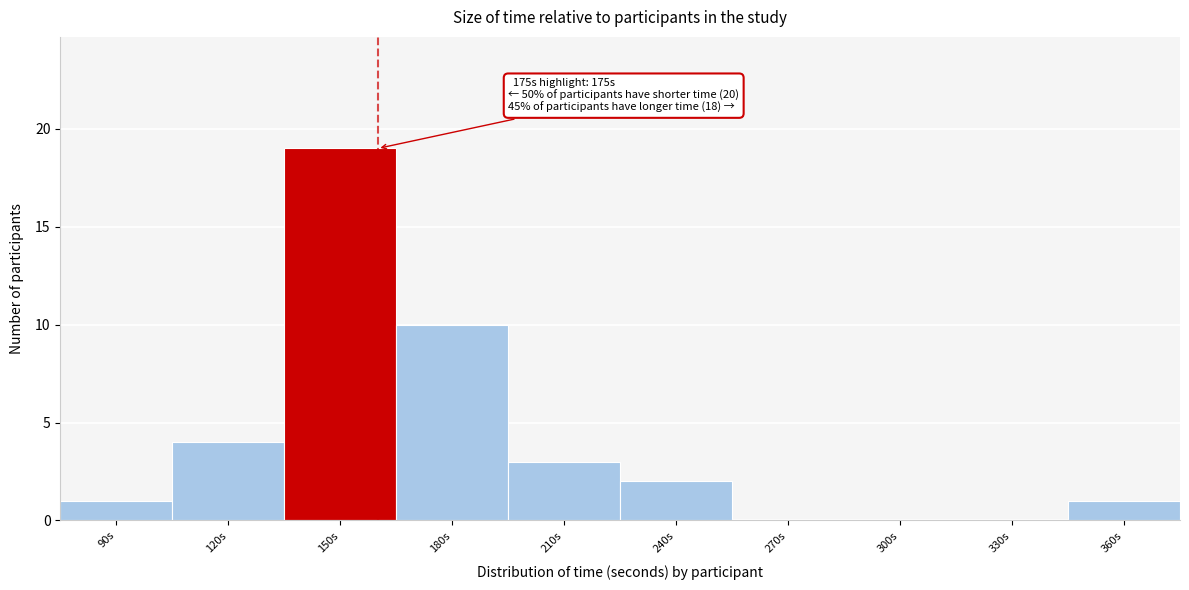

Reading right to left, list all the values displayed in this chart.

360s=1	330s=0	300s=0	270s=0	240s=2	210s=3	180s=10	150s=19	120s=4	90s=1